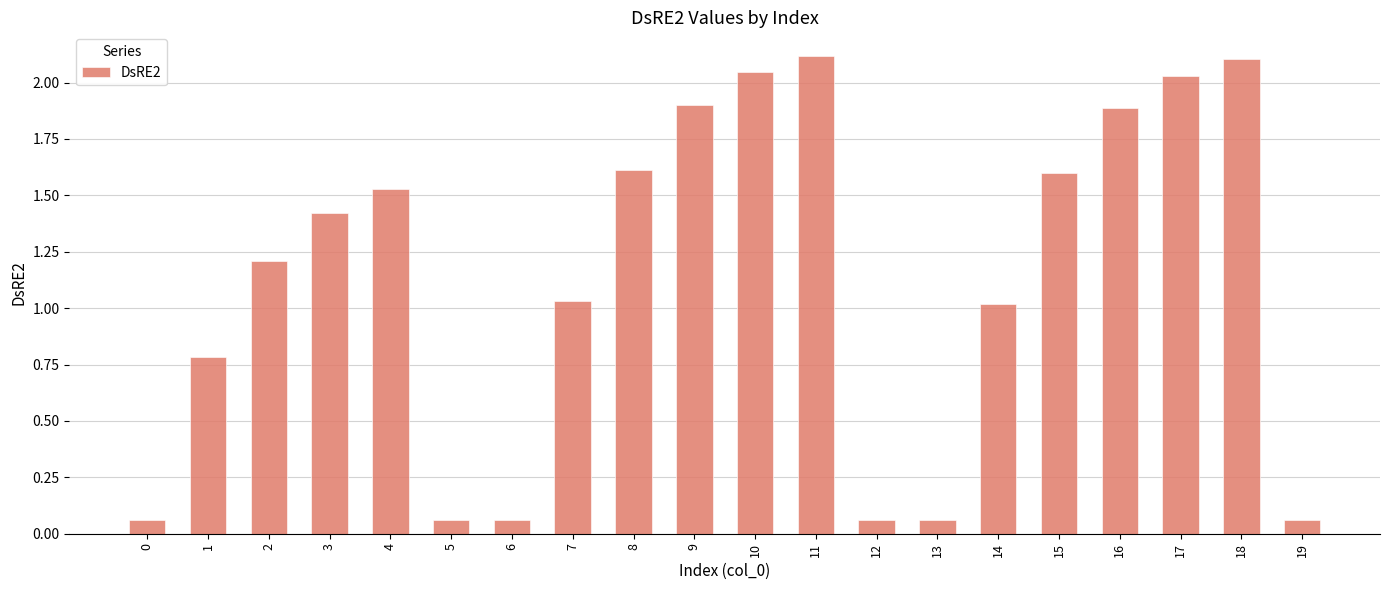

What is the difference between the maximum and minimum values?

2.1